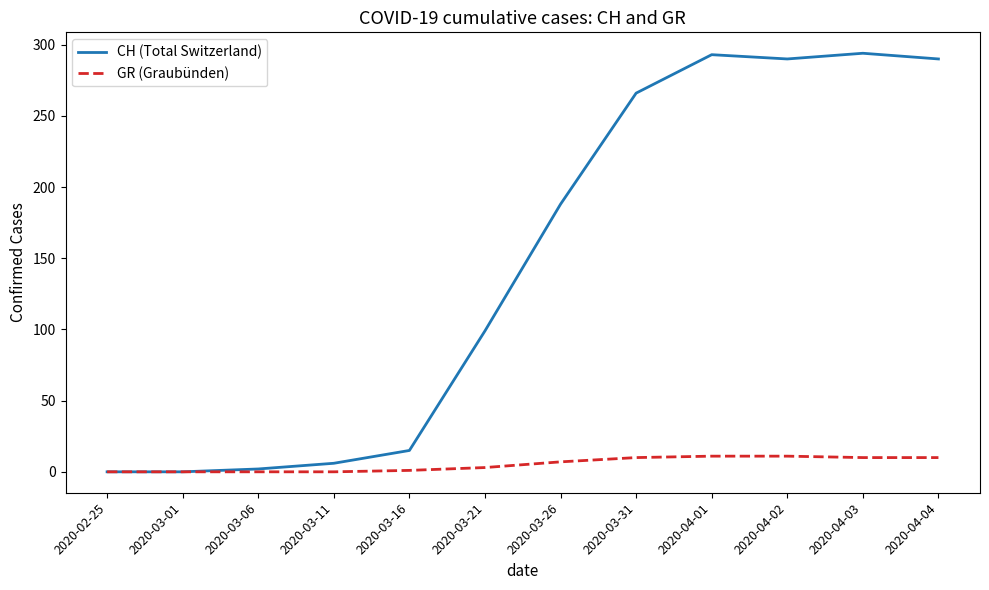

Read the GR (Graubünden) value at 2020-03-26, to the nearest 10.

10